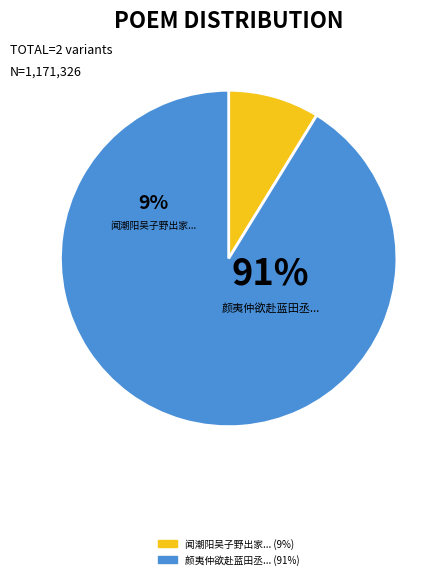

What is the change in value from 闻潮阳吴子野出家或为苏过作 to 颜夷仲欲赴蓝田丞而郓帅移雍姻家或当避读夷仲诗为和第二篇此次退之山石韵者?

+965792